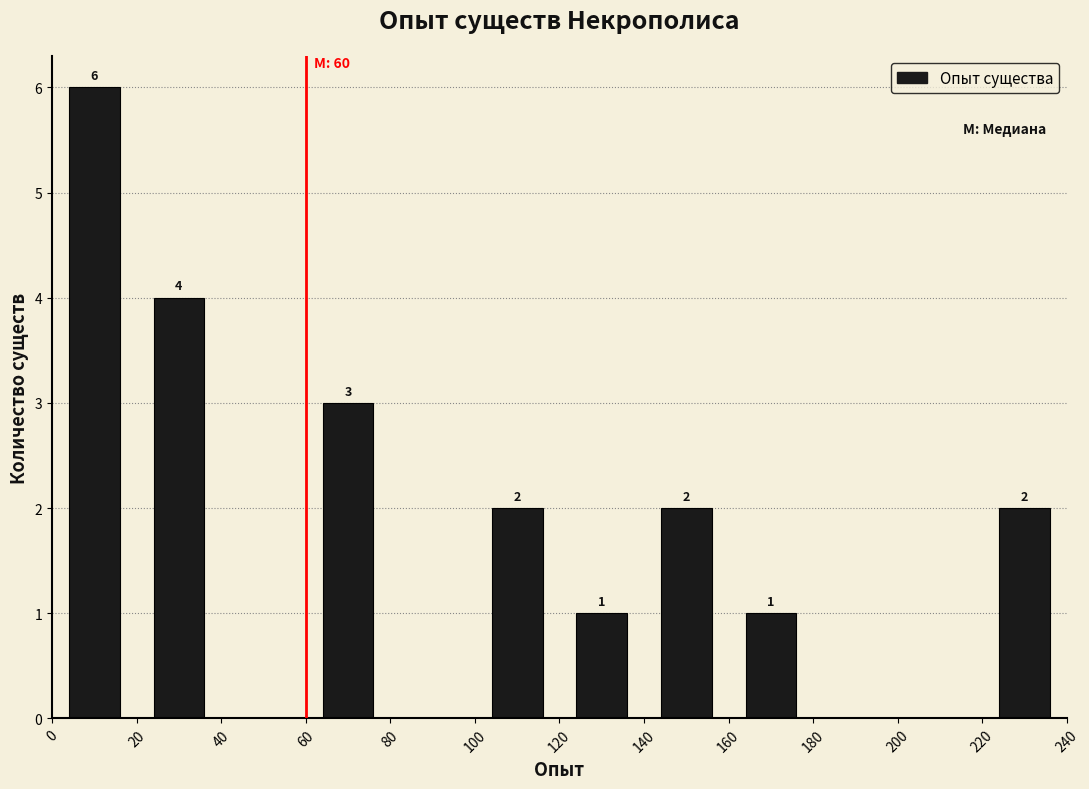

Which range on the x-axis has the tallest bar?

0 to 20